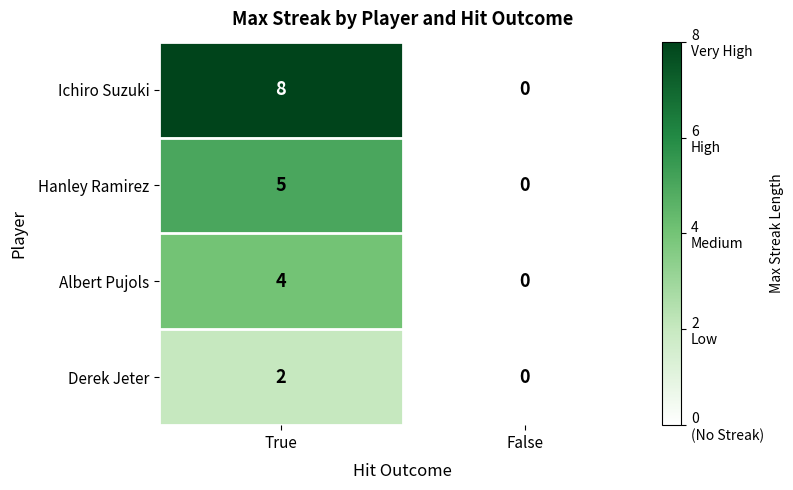

Rank the series at True from lowest to highest value.

Derek Jeter, Albert Pujols, Hanley Ramirez, Ichiro Suzuki